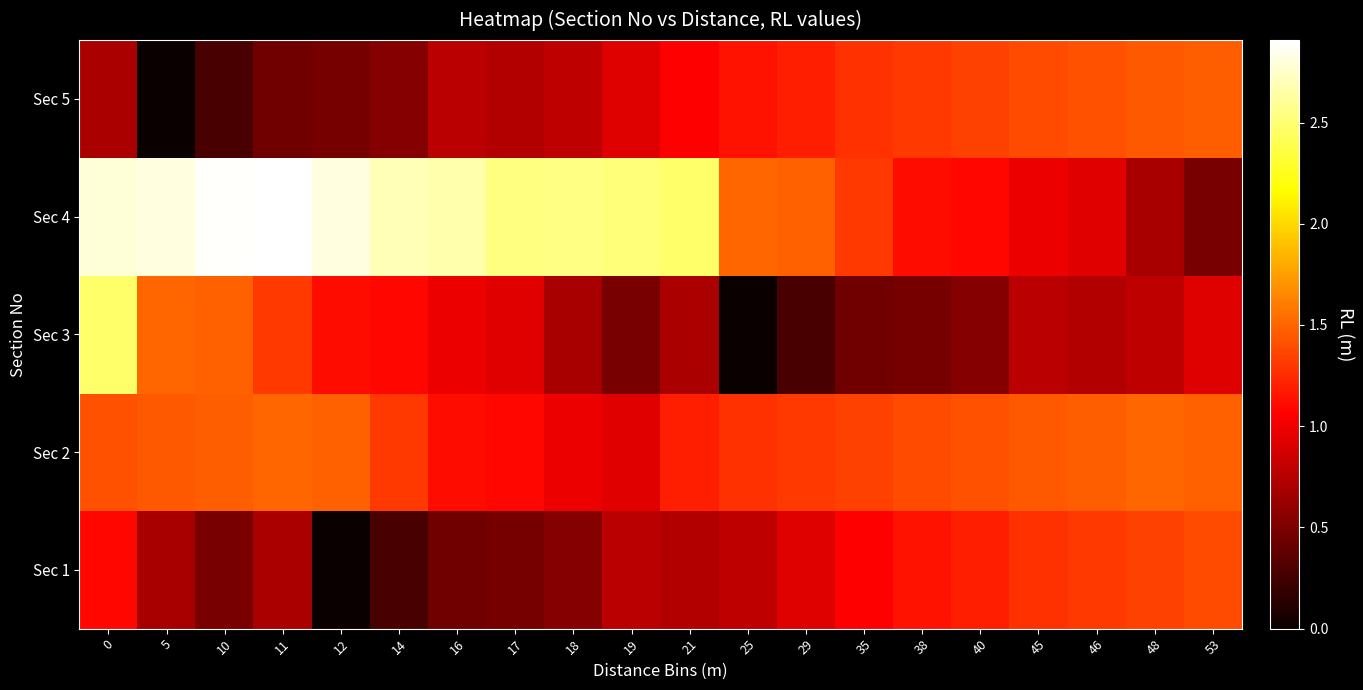

Reading left to right, transcribe all the data shown in this chart.

Sec 1: 0=1.1	5=0.7	10=0.5	11=0.7	12=0.0	14=0.3	16=0.4	17=0.5	18=0.5	19=0.8	21=0.7	25=0.8	29=0.9	35=1.1	38=1.1	40=1.2	45=1.3	46=1.3	48=1.3	53=1.4
Sec 2: 0=1.4	5=1.4	10=1.5	11=1.5	12=1.5	14=1.3	16=1.1	17=1.1	18=1.0	19=0.9	21=1.2	25=1.3	29=1.3	35=1.3	38=1.4	40=1.4	45=1.4	46=1.5	48=1.5	53=1.5
Sec 3: 0=2.5	5=1.5	10=1.5	11=1.3	12=1.1	14=1.1	16=1.0	17=0.9	18=0.7	19=0.5	21=0.7	25=0.0	29=0.3	35=0.4	38=0.5	40=0.5	45=0.8	46=0.7	48=0.8	53=0.9
Sec 4: 0=2.8	5=2.8	10=2.9	11=2.9	12=2.8	14=2.7	16=2.7	17=2.5	18=2.6	19=2.5	21=2.5	25=1.5	29=1.5	35=1.3	38=1.1	40=1.1	45=1.0	46=0.9	48=0.7	53=0.5
Sec 5: 0=0.7	5=0.0	10=0.3	11=0.4	12=0.5	14=0.5	16=0.8	17=0.7	18=0.8	19=0.9	21=1.1	25=1.1	29=1.2	35=1.3	38=1.3	40=1.3	45=1.4	46=1.4	48=1.4	53=1.5